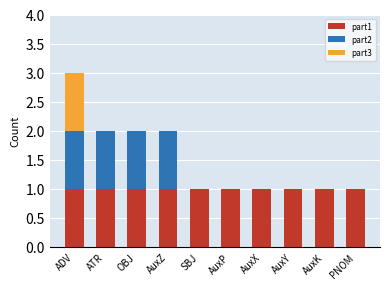

Is it true that part1 equals 0 at AuxK?

False